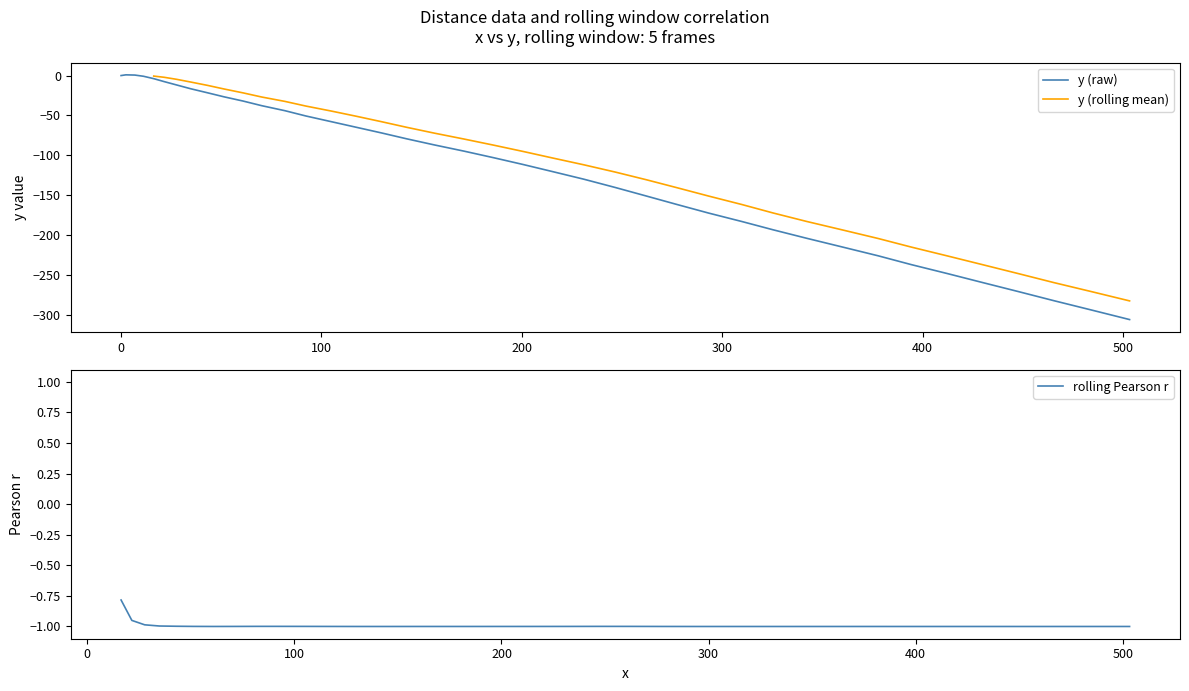

What is the lowest value of the y (raw) series?

-306.1